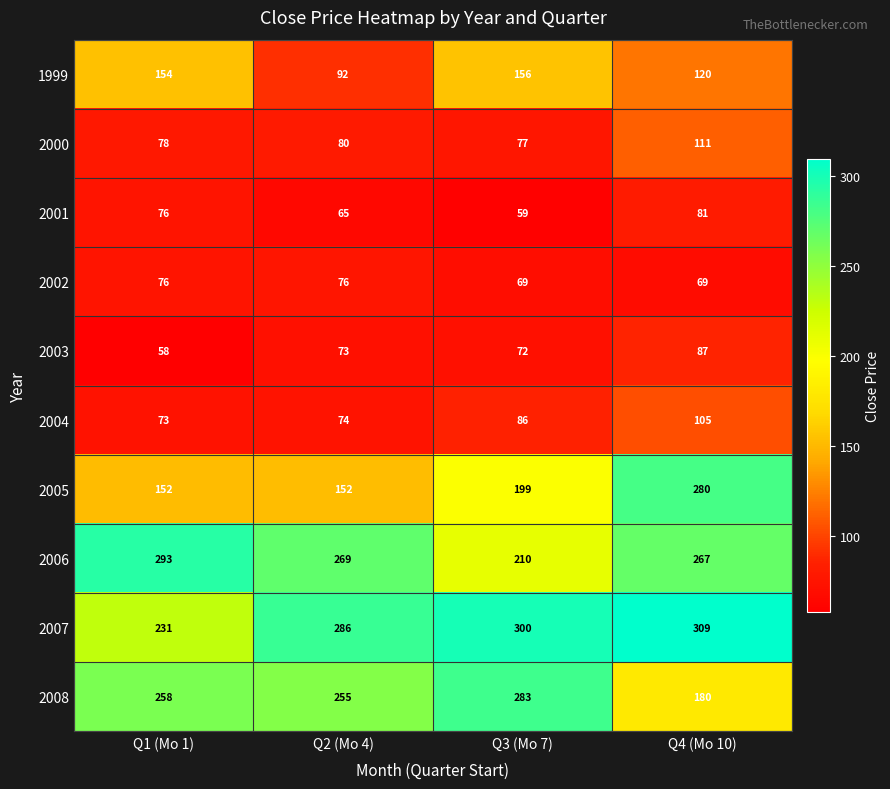

Which series has the largest total across all categories?

2007